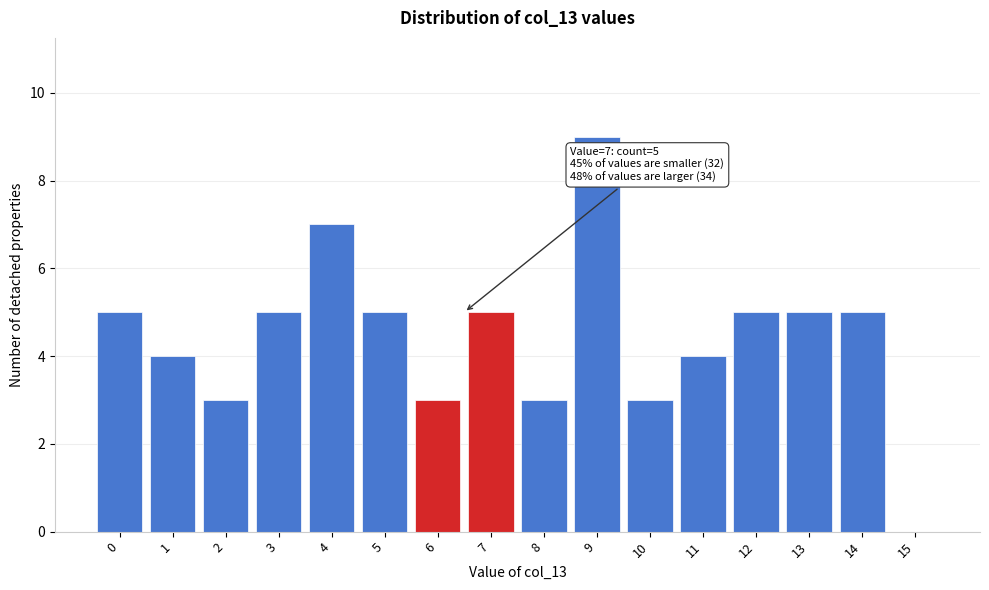

Reading right to left, what are all the values shown in this chart?

15=0	14=5	13=5	12=5	11=4	10=3	9=9	8=3	7=5	6=3	5=5	4=7	3=5	2=3	1=4	0=5